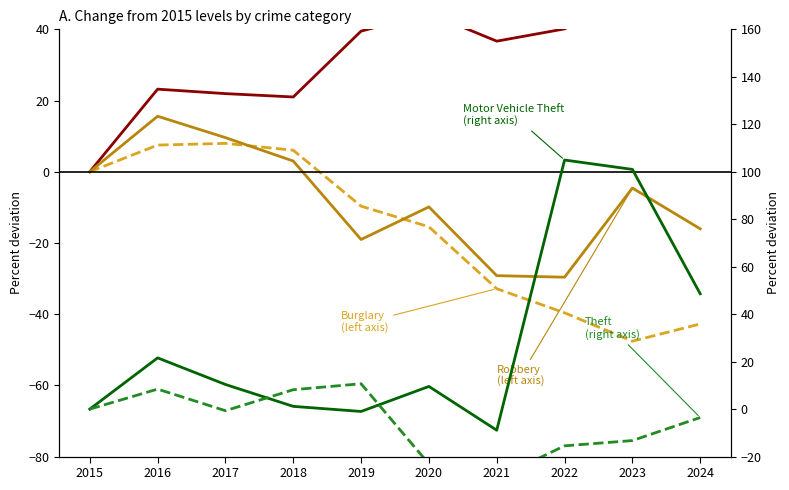

What is the maximum value shown in the chart?

104.9